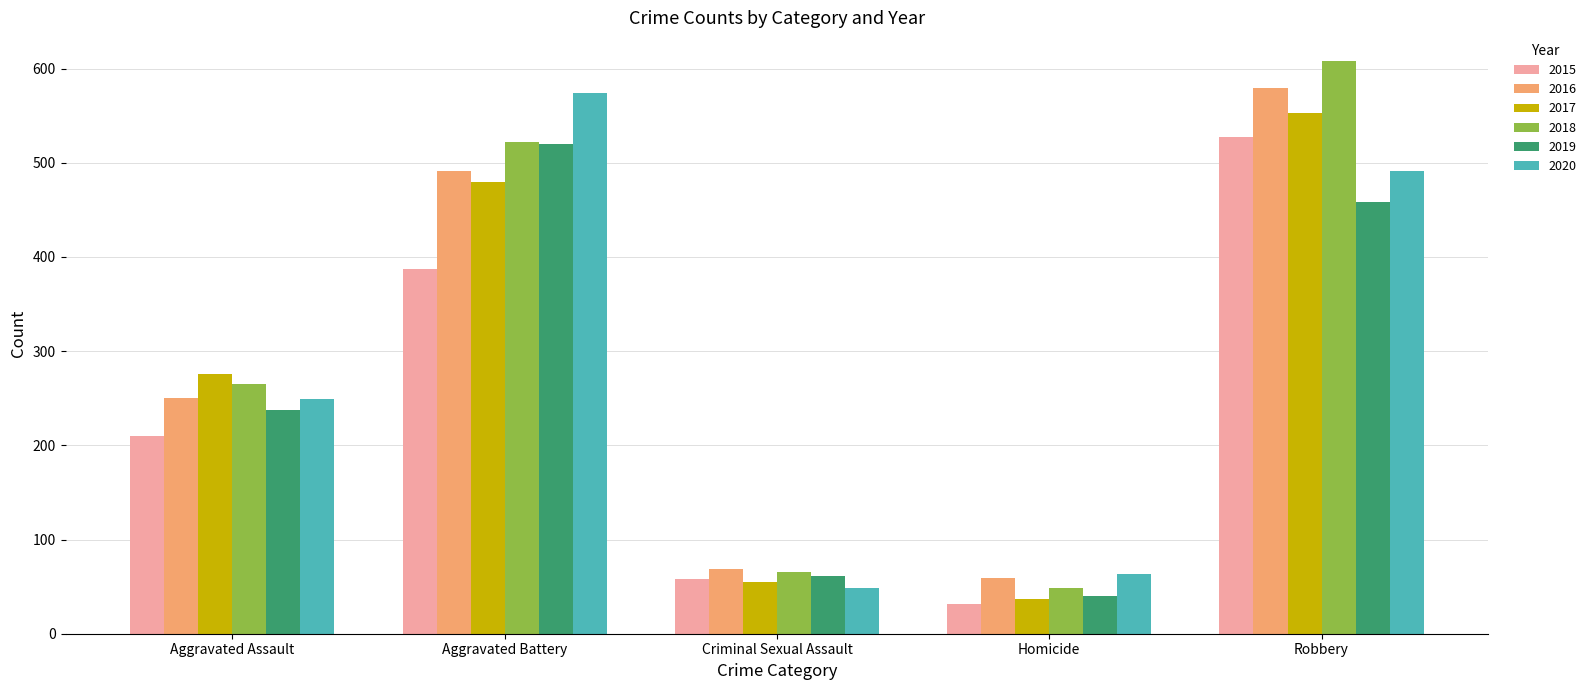

Is the value of 2017 at Robbery greater than the value of 2019 at Criminal Sexual Assault?

Yes